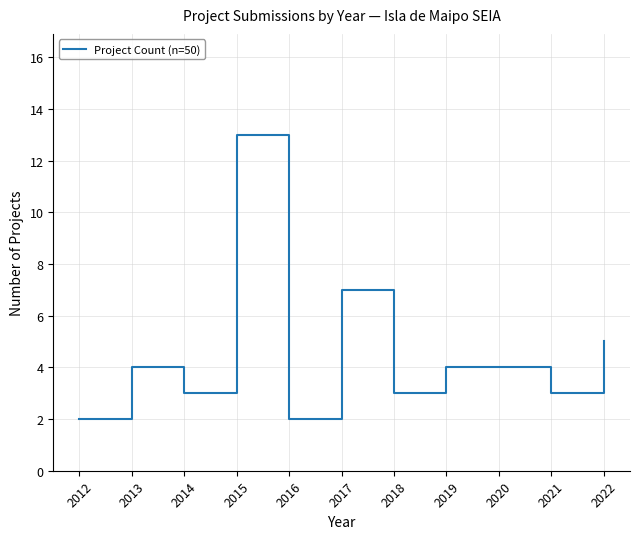

What is the maximum value shown in the chart?

13